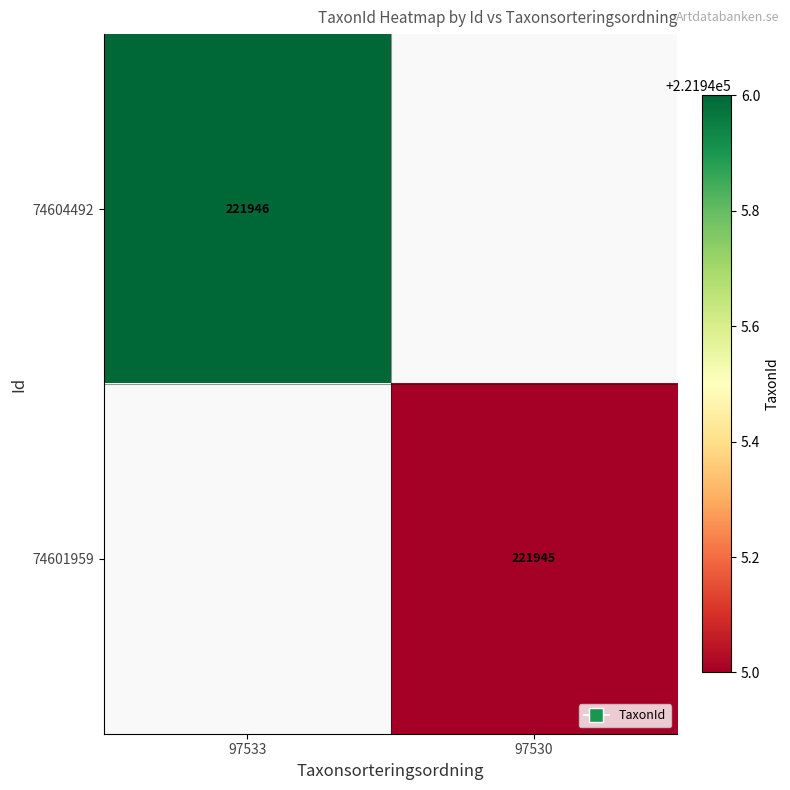

True or false: 74601959 has a value of 331711 at 97530.

False